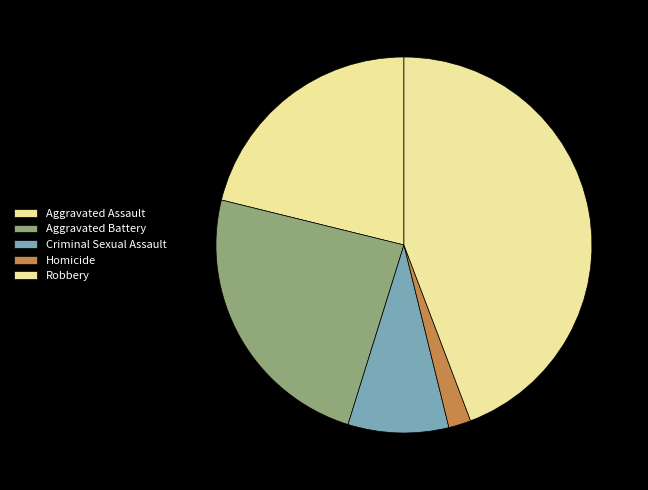

Is it true that Aggravated Assault is 21% of the pie?

True